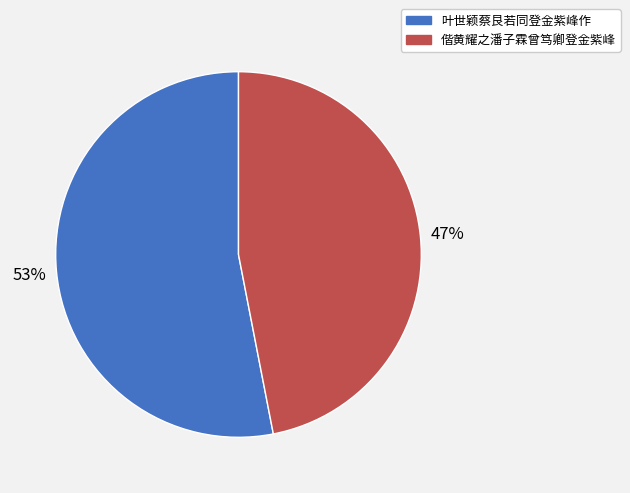

Do 叶世颖蔡艮若同登金紫峰作 and 偕黄耀之潘子霖曾笃卿登金紫峰 together represent more than half of the pie?

Yes